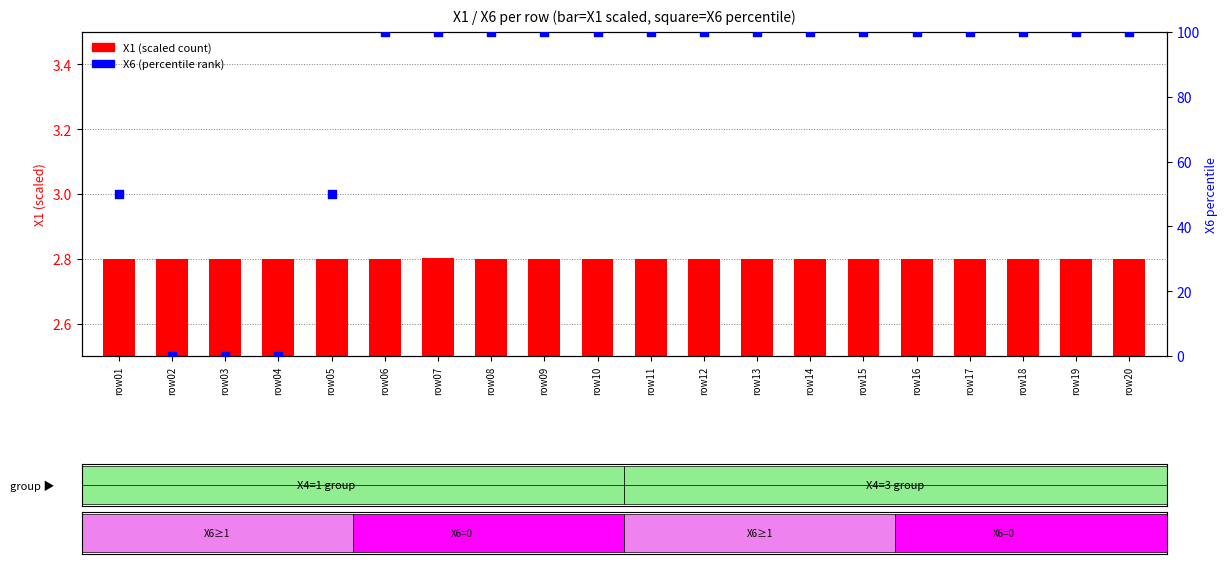

Is the value of X1 (scaled) at row15 greater than the value of X6 (percentile) at row18?

No